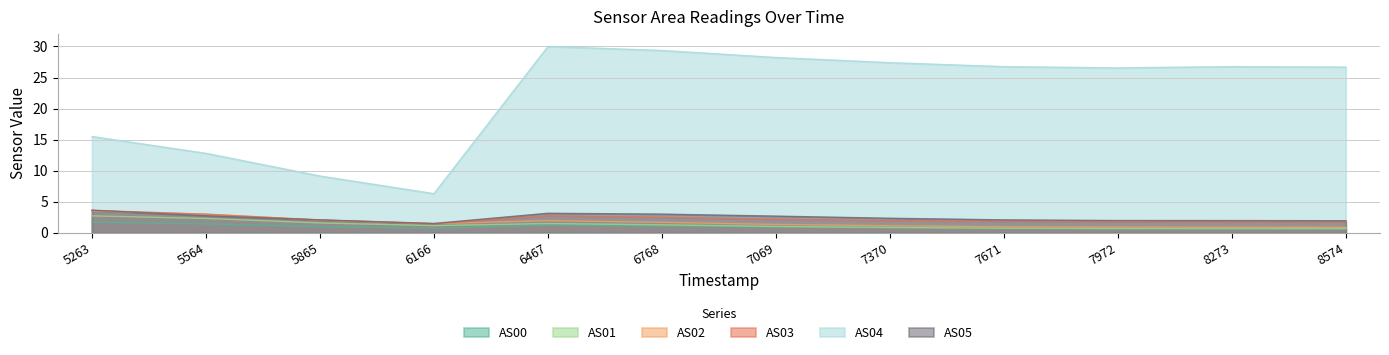

What is the greatest value displayed?

30.0